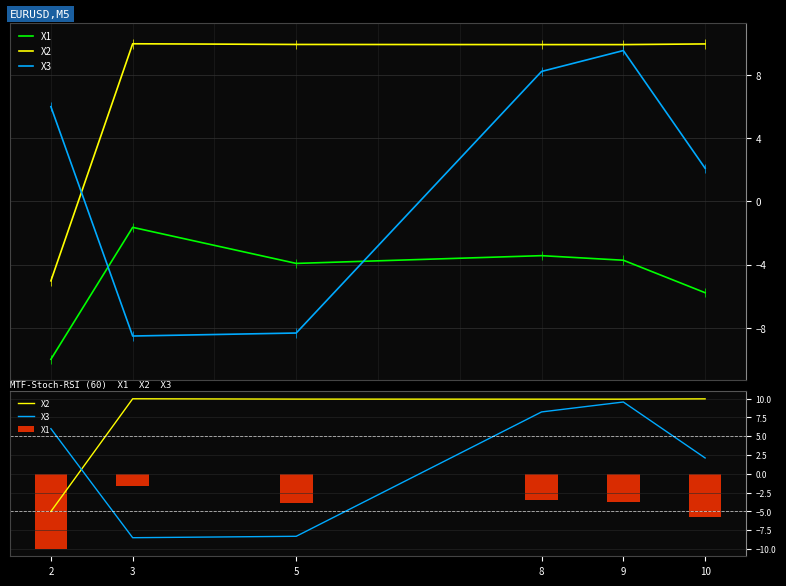

Reading left to right, what are all the values shown in this chart?

X1: -10.0	-1.6	-3.9	-3.4	-3.7	-5.8
X2: -5.0	10.0	9.9	9.9	9.9	10.0
X3: 6.0	-8.5	-8.3	8.2	9.6	2.1